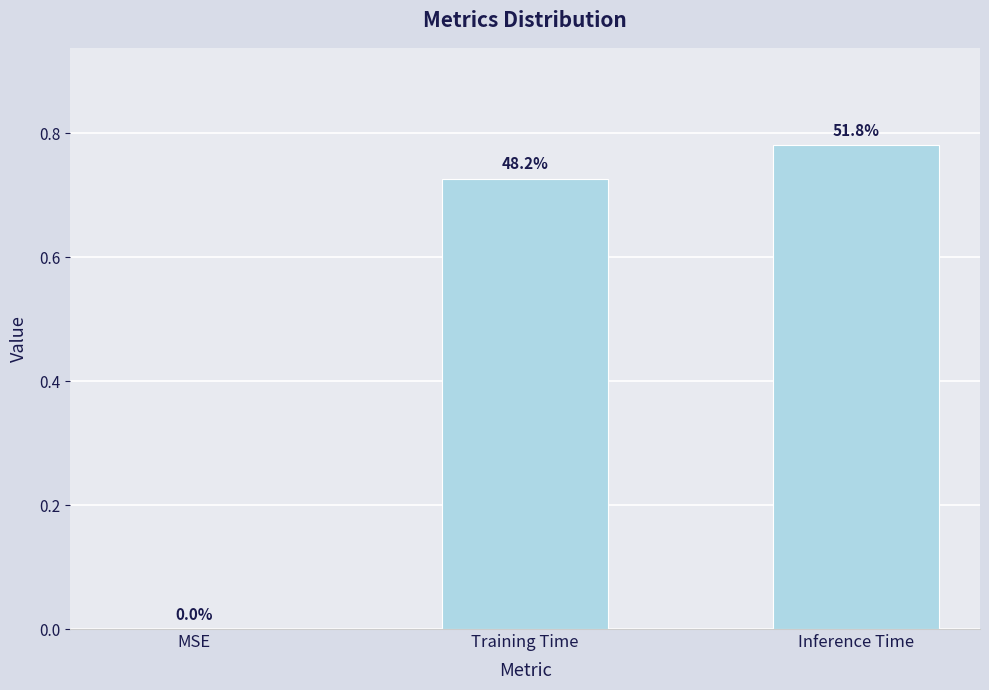

Is it true that the value at Training Time is 0.2?

False